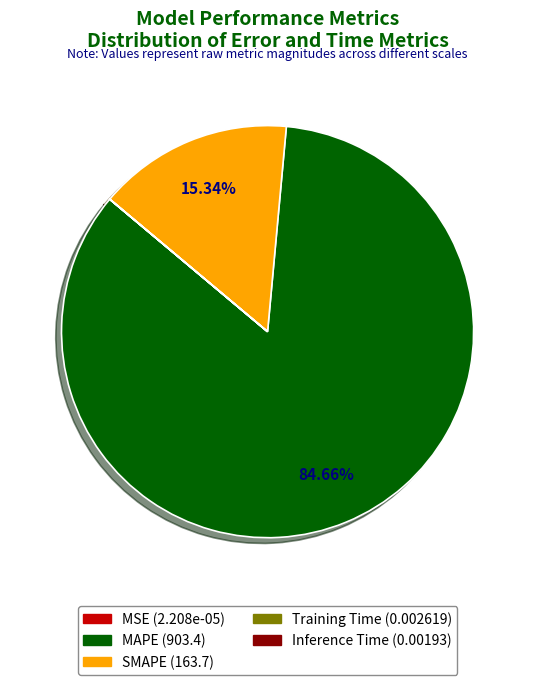

What percentage is the MAPE slice, to the nearest percent?

85%